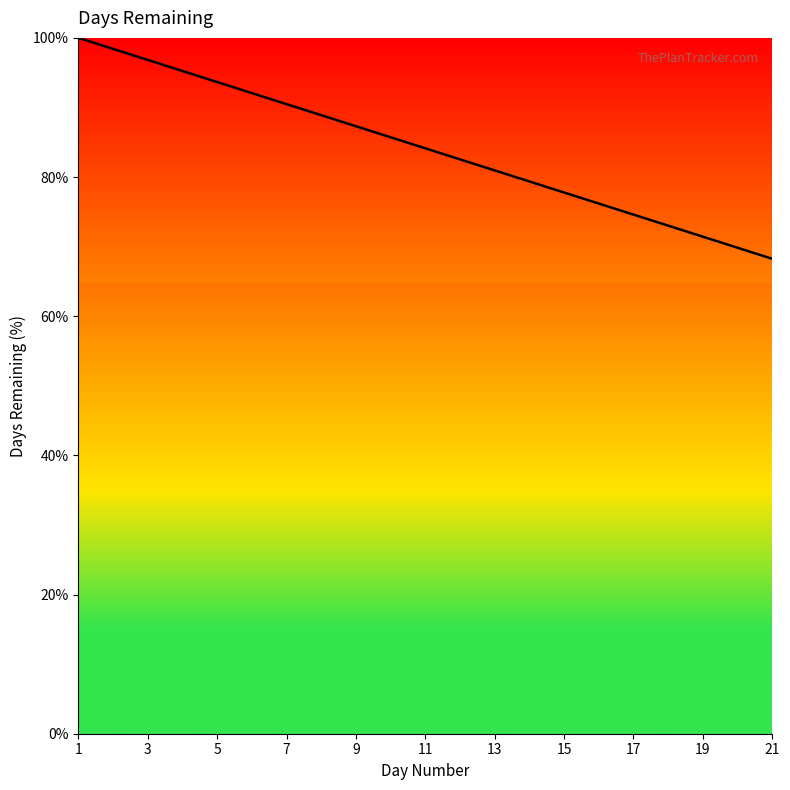

What is the maximum value shown in the chart?

100.0